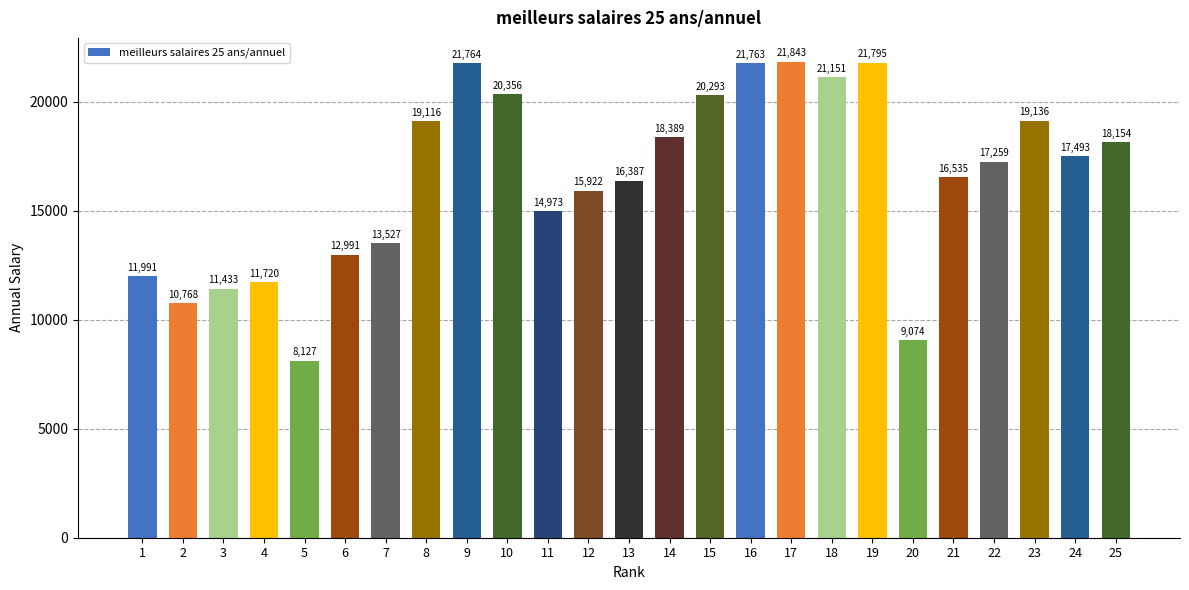

How many bars are there in total?

25